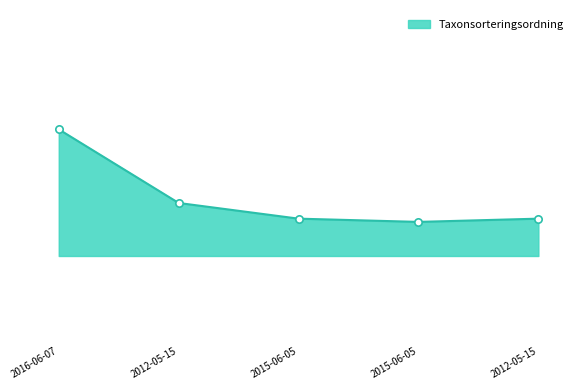

What is the change in value from 2016-06-07 to 2015-06-05?

-543